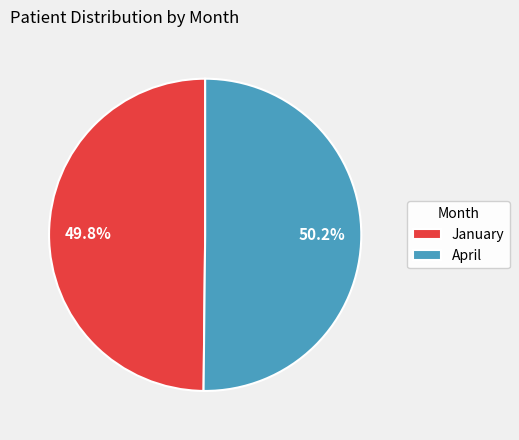

What is the ratio of the value at April to the value at January?

1.0